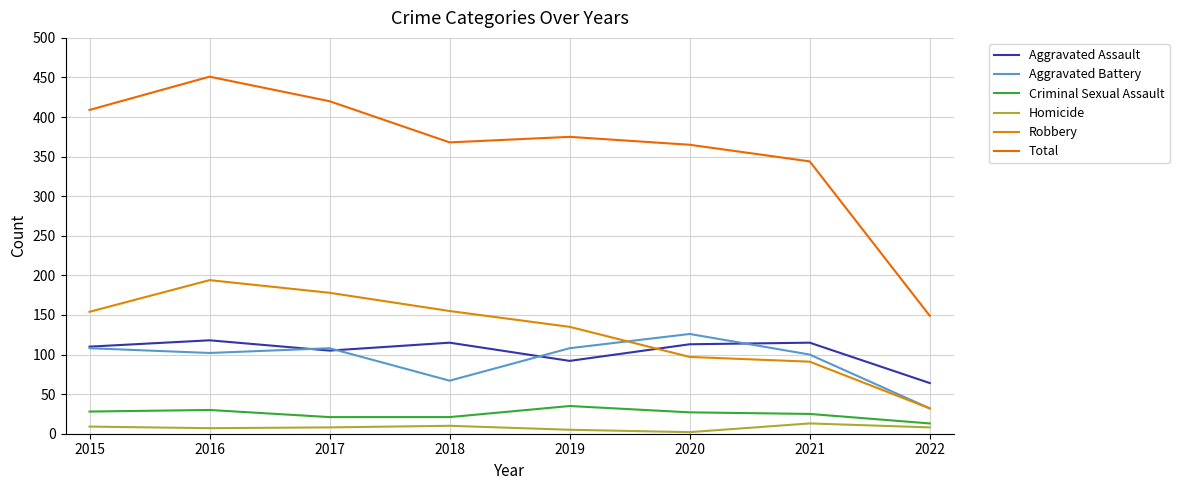

Reading left to right, list all the values displayed in this chart.

Aggravated Assault: 2015=110	2016=118	2017=105	2018=115	2019=92	2020=113	2021=115	2022=64
Aggravated Battery: 2015=108	2016=102	2017=108	2018=67	2019=108	2020=126	2021=100	2022=32
Criminal Sexual Assault: 2015=28	2016=30	2017=21	2018=21	2019=35	2020=27	2021=25	2022=13
Homicide: 2015=9	2016=7	2017=8	2018=10	2019=5	2020=2	2021=13	2022=8
Robbery: 2015=154	2016=194	2017=178	2018=155	2019=135	2020=97	2021=91	2022=32
Total: 2015=409	2016=451	2017=420	2018=368	2019=375	2020=365	2021=344	2022=149